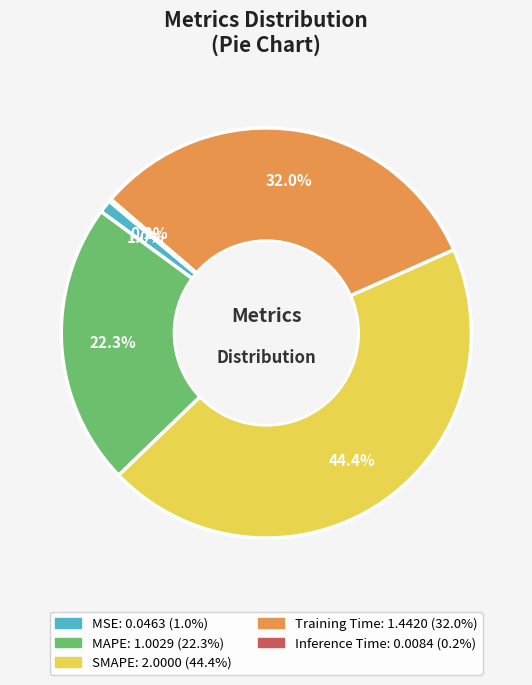

What is the largest slice in the pie chart?

SMAPE